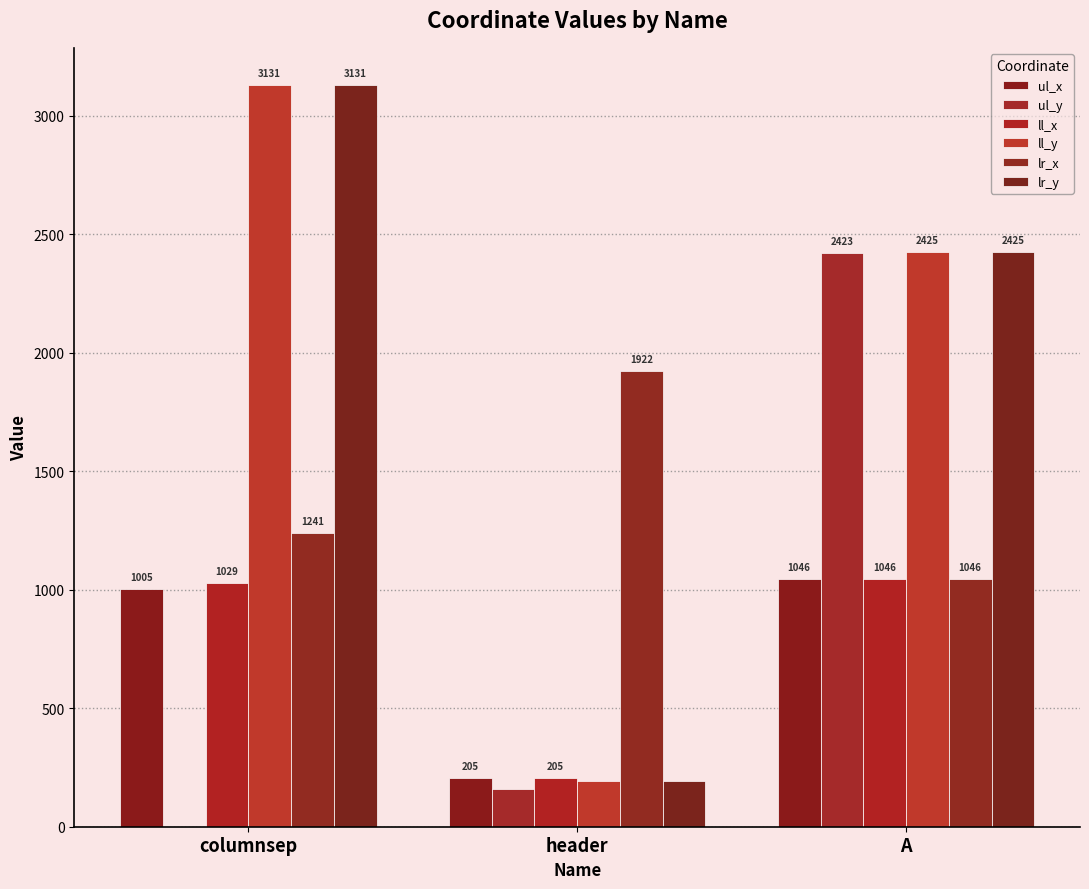

Are the bars horizontal?

No